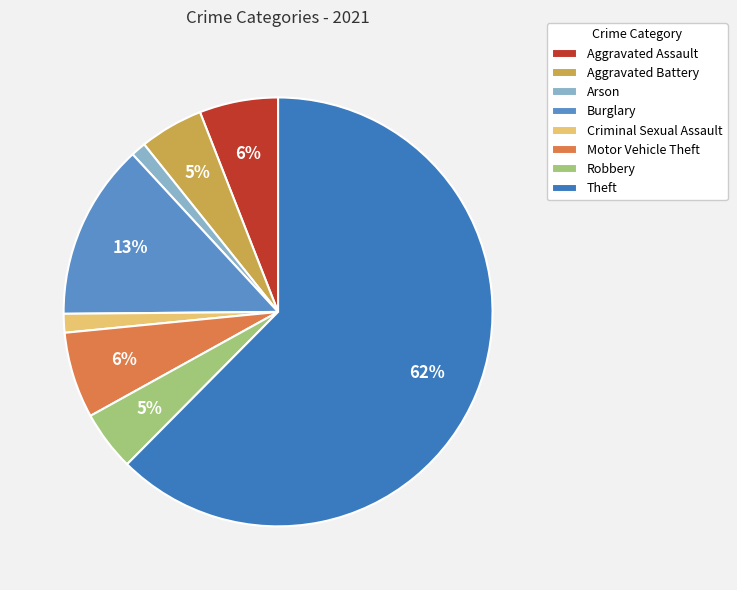

To the nearest percent, what is the combined percentage of Burglary and Arson?

14%